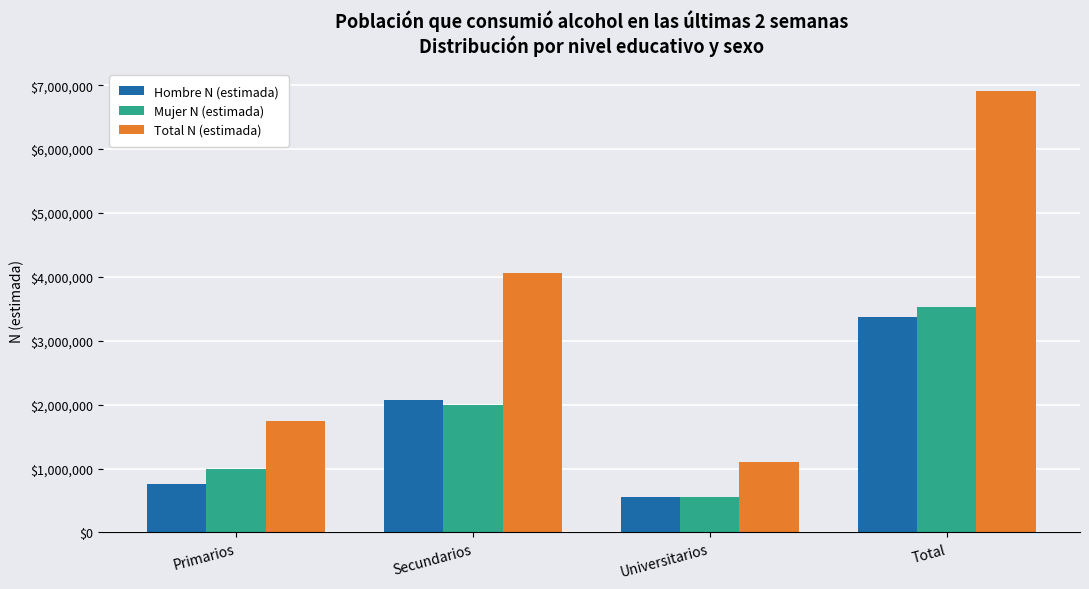

What are all the series names shown in the legend?

Hombre N (estimada), Mujer N (estimada), Total N (estimada)